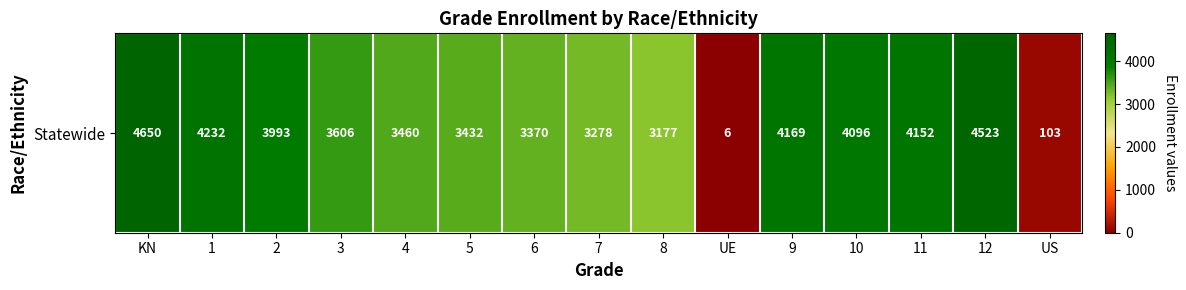

Is it true that the value at 10 is 6877?

False